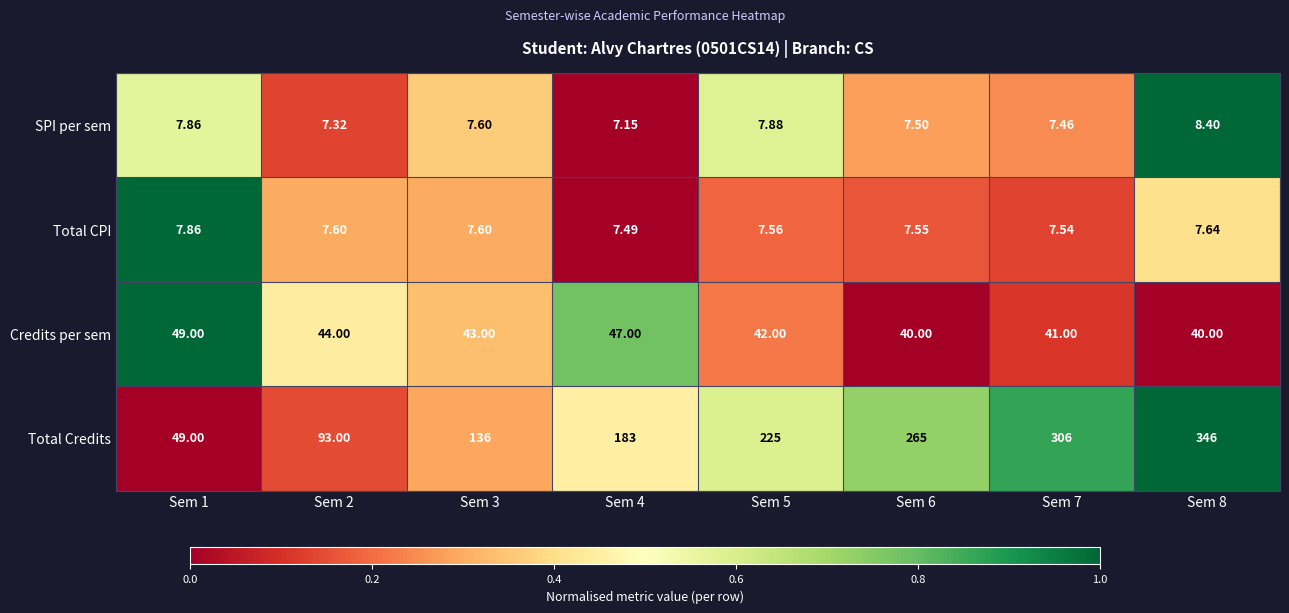

Rank the series at Sem 7 from highest to lowest value.

Total Credits, Credits per sem, Total CPI, SPI per sem